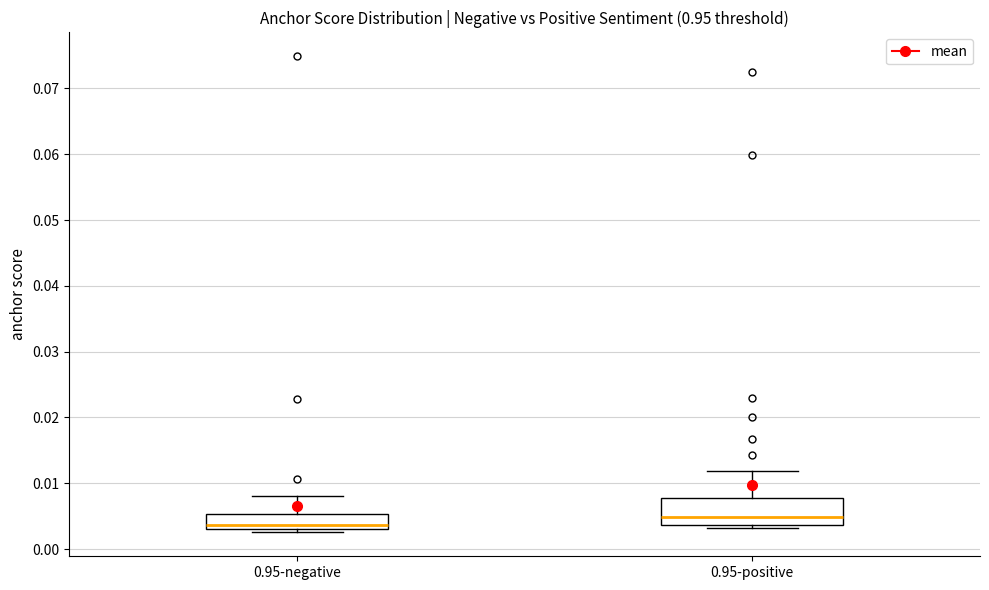

Which box's median line is the highest?

0.95-positive